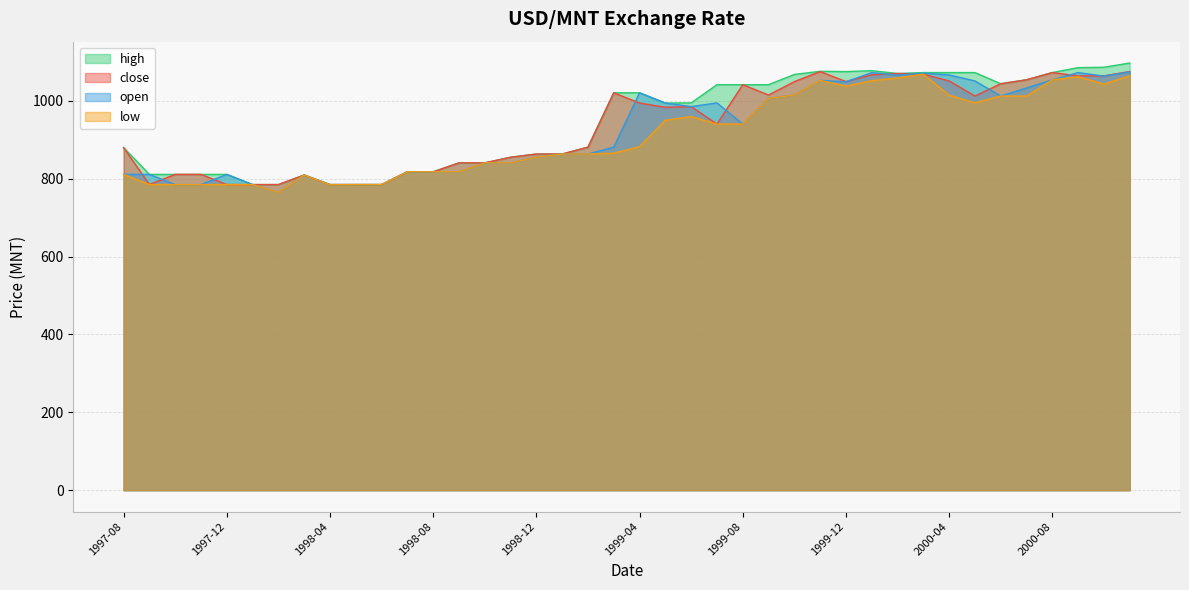

Where is high nearest to the value 940?

1999-05